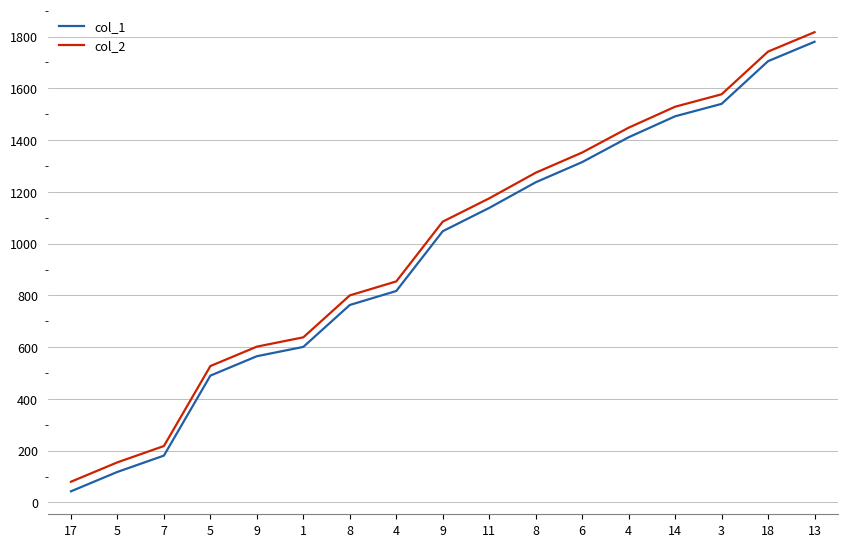

Does the chart display data point markers on the line(s)?

No